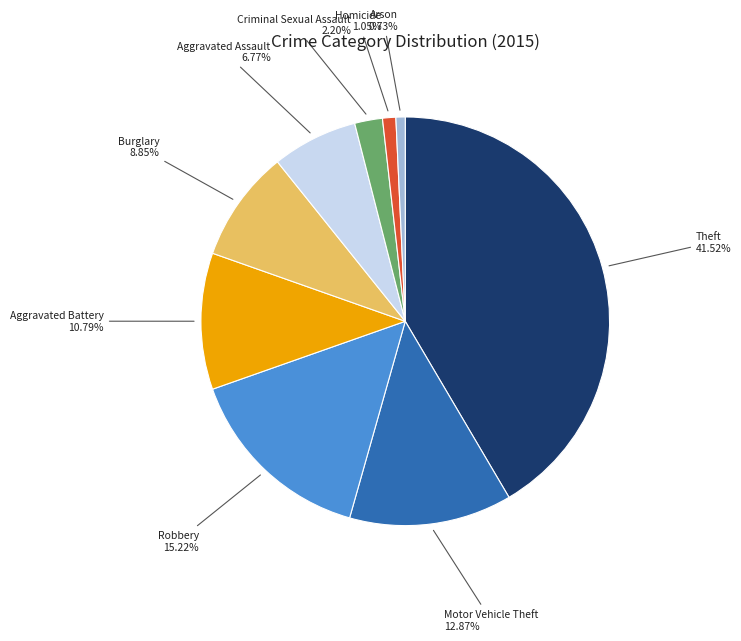

How many segments does this pie chart have?

9